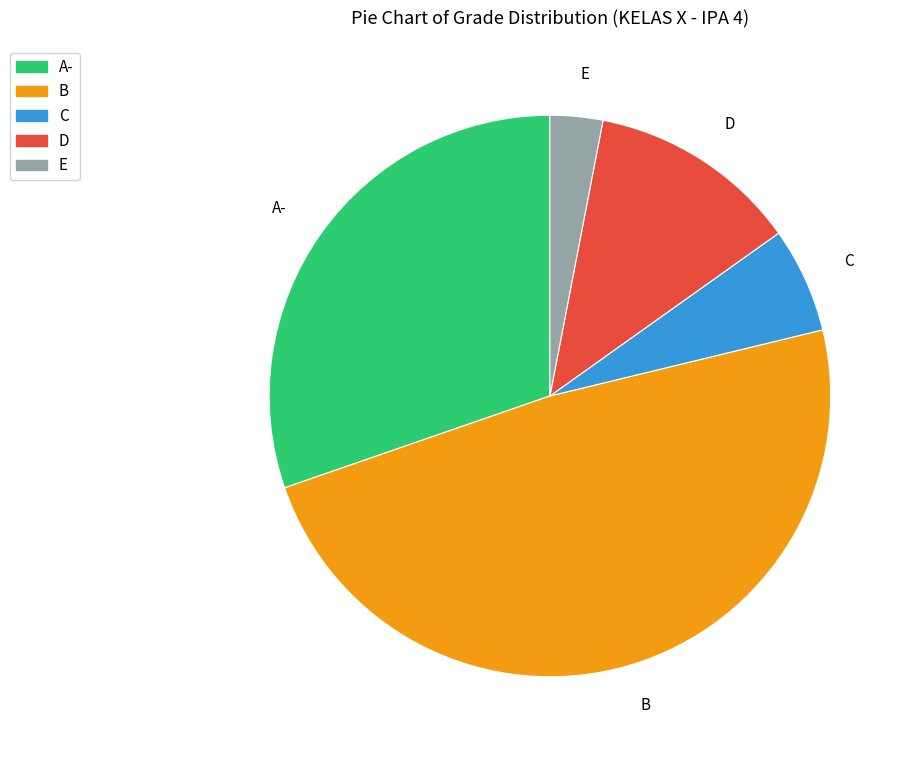

Is it true that E is 3% of the pie?

True